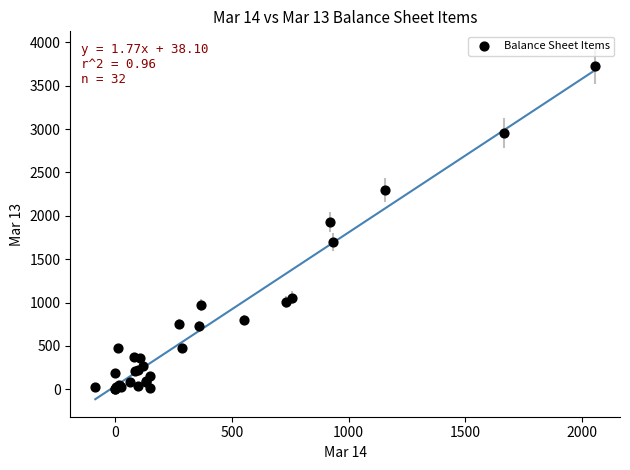

What Y value in the scatter plot is closest to 1864?

1927.8